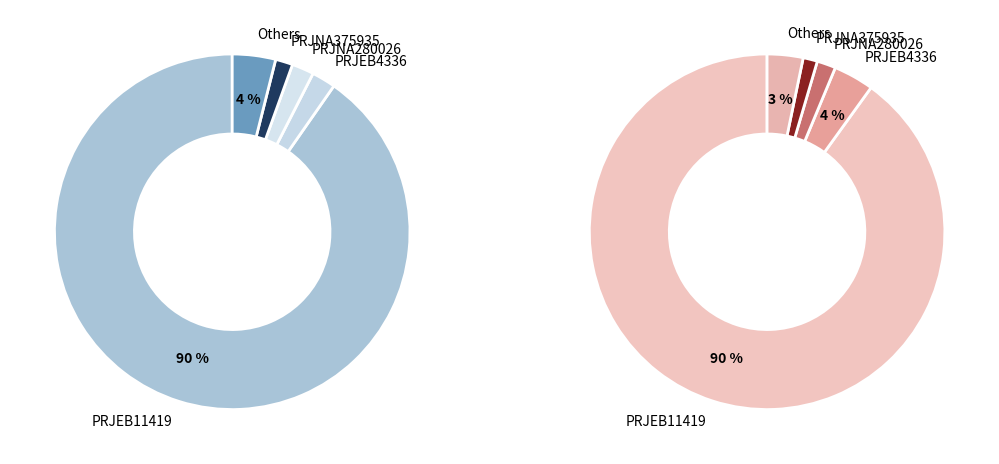

What percentage is the PRJEB11419 slice, to the nearest percent?

90%